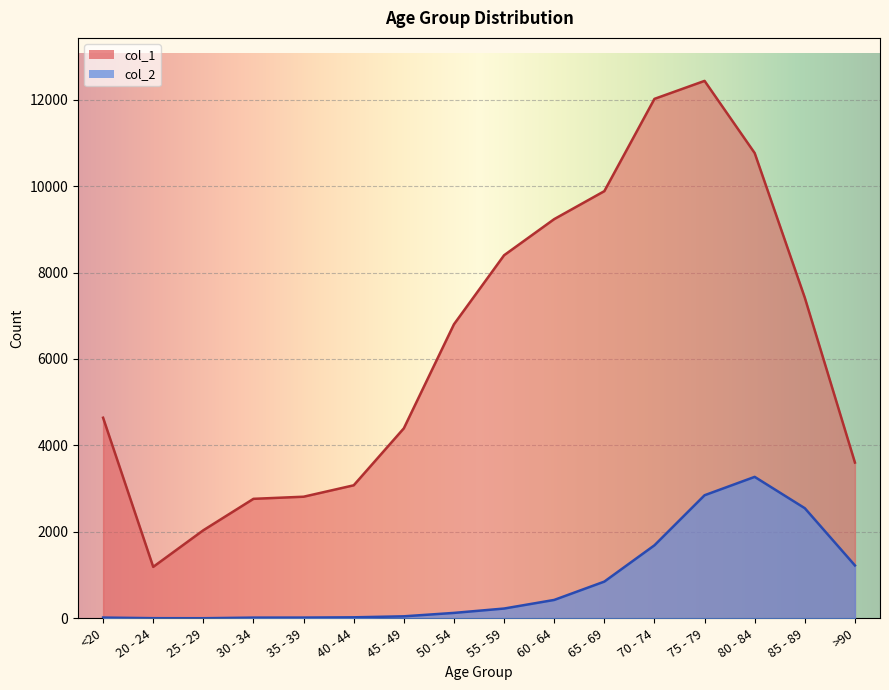

At 70 - 74, list the series in order from smallest to largest.

col_2, col_1